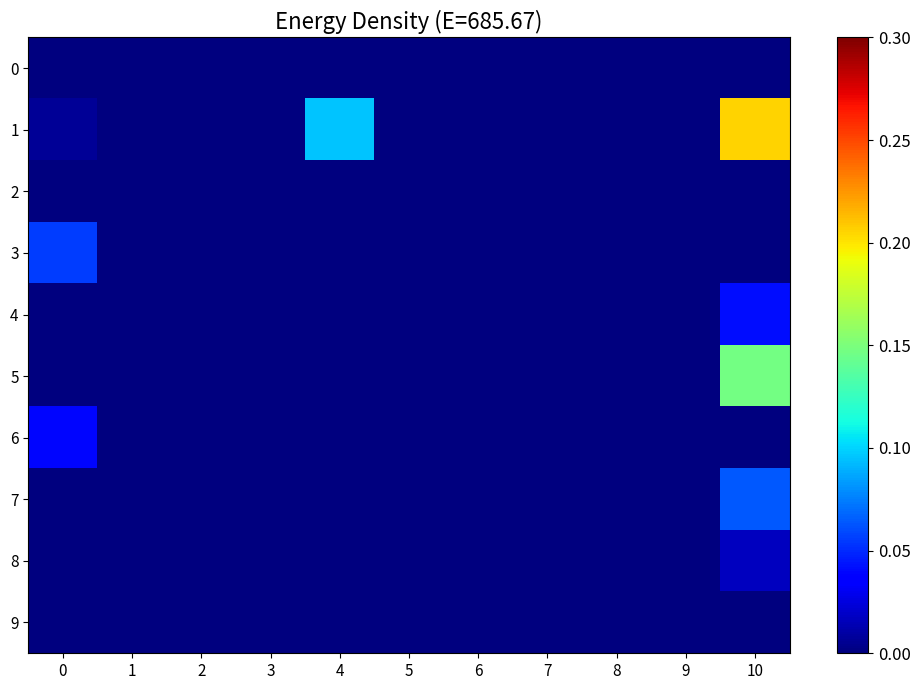

Between 6 and 0, which is larger?

6